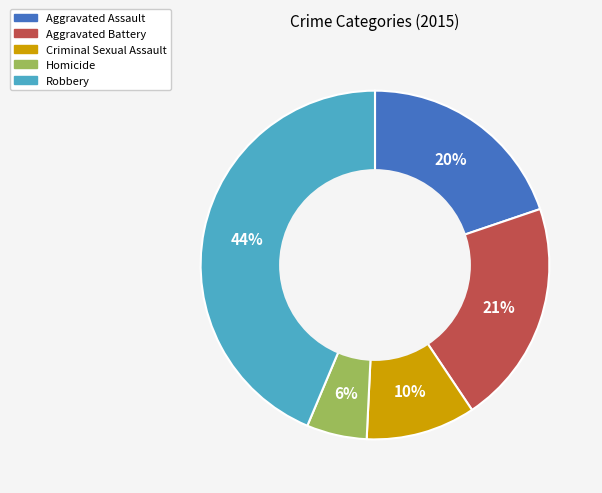

Rank the categories by value from lowest to highest.

Homicide, Criminal Sexual Assault, Aggravated Assault, Aggravated Battery, Robbery